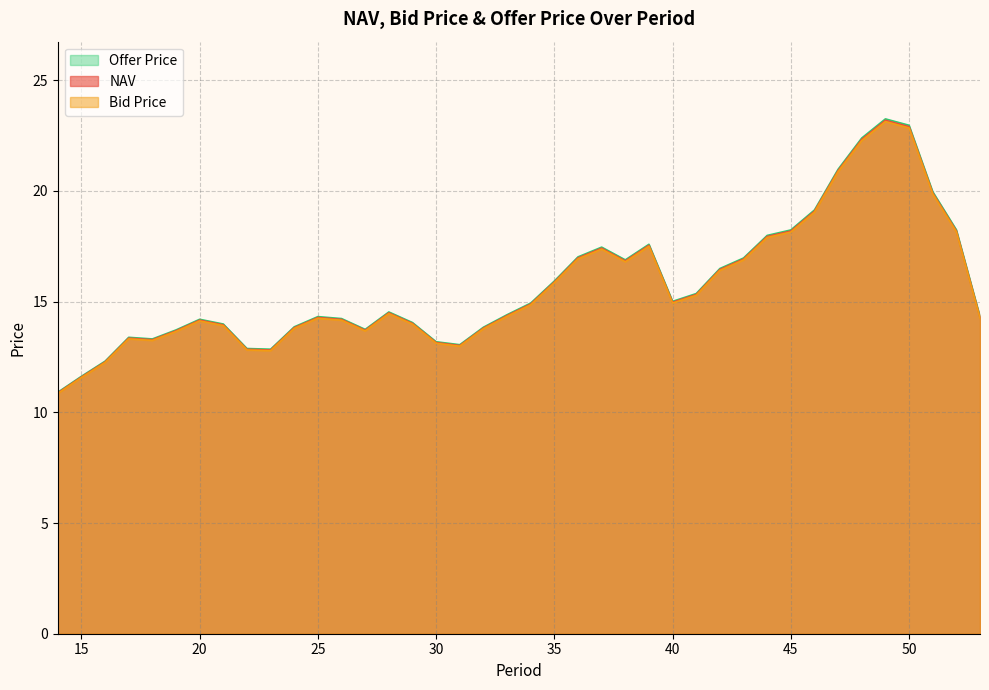

How many lines are shown in the chart?

3